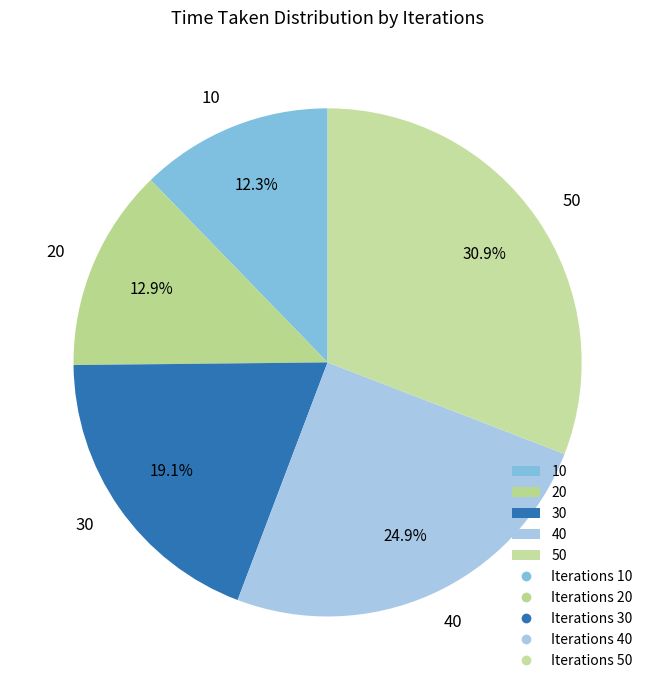

To the nearest percent, what percentage of the pie is 20?

13%